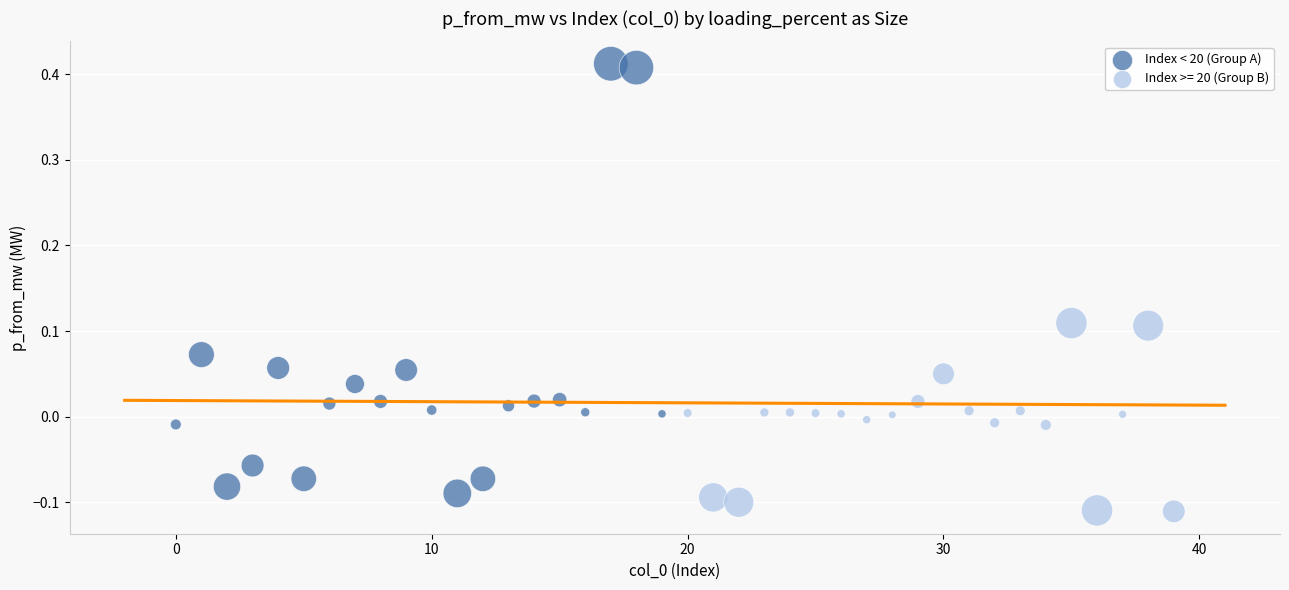

Which series contains the highest Y value?

Index < 20 (Group A)